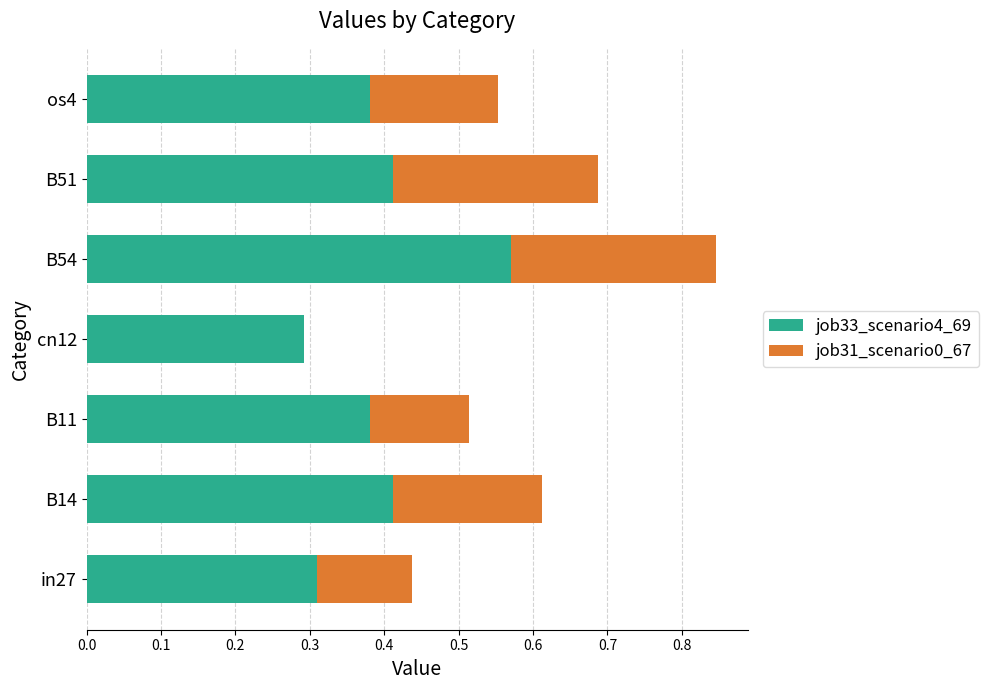

Is it true that job33_scenario4_69 equals 0.9 at B54?

False